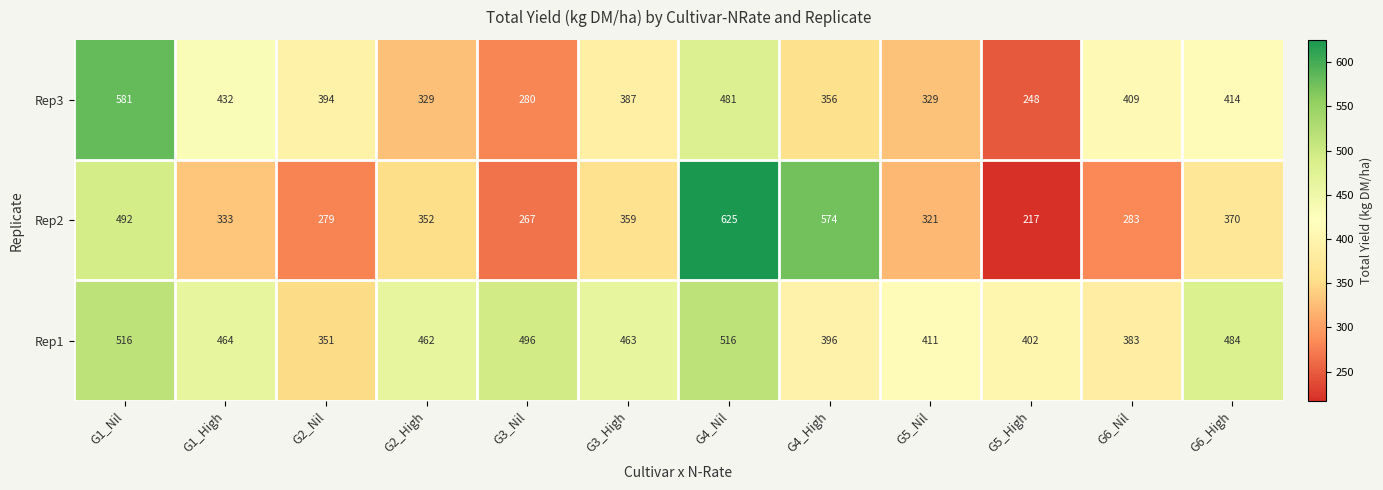

At G4_High, list the series in order from largest to smallest.

Rep2, Rep1, Rep3